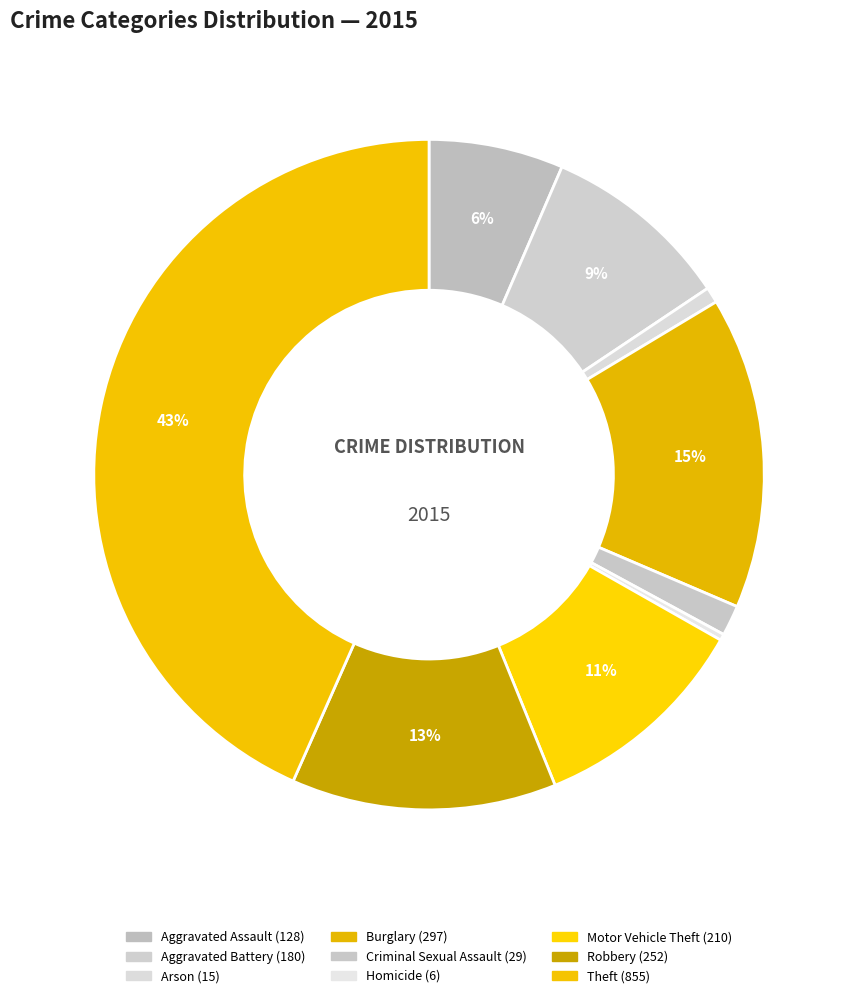

Count the number of slices in the pie.

9